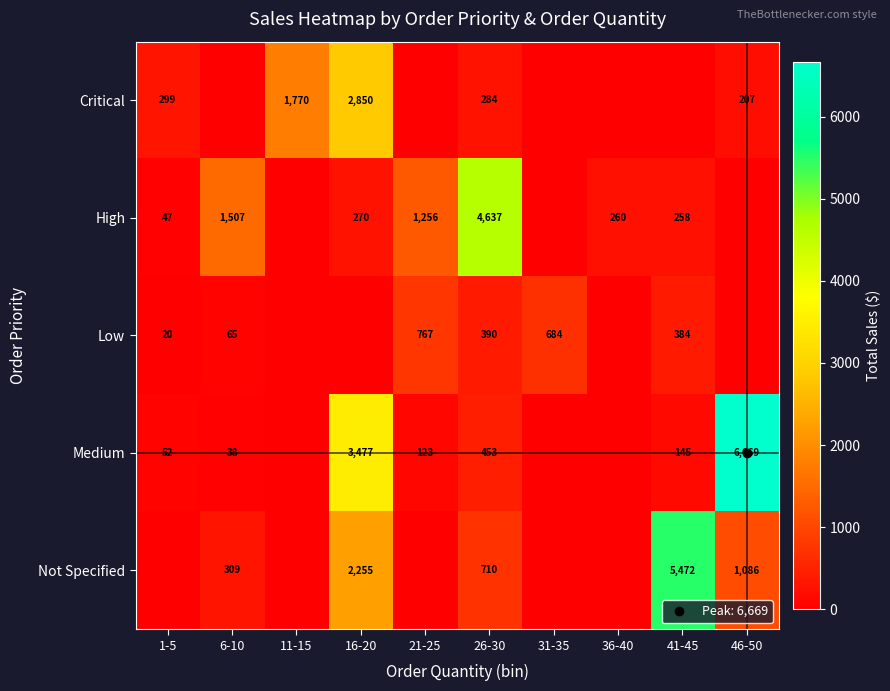

Rank the categories by Critical value from lowest to highest.

6-10, 21-25, 31-35, 36-40, 41-45, 46-50, 26-30, 1-5, 11-15, 16-20